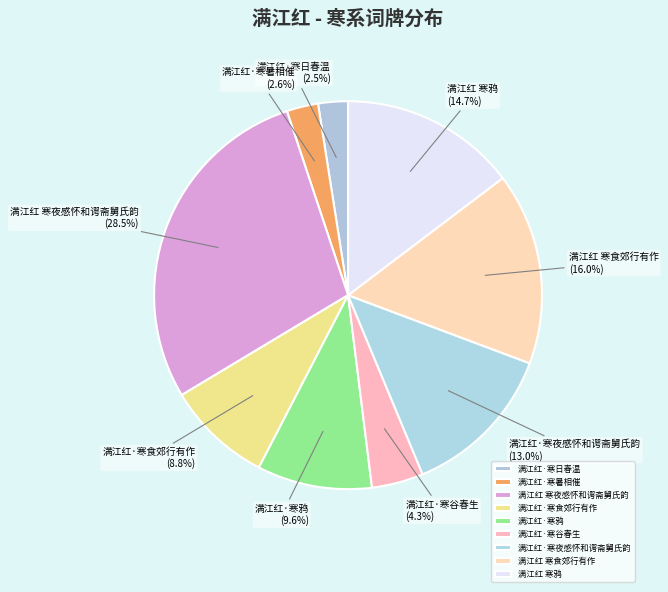

Is 满江红·寒暑相催 the majority of the pie?

No